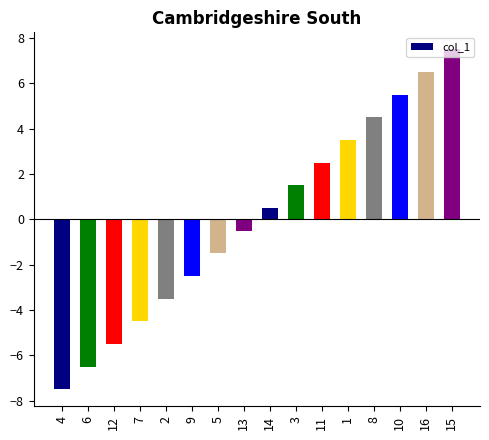

Reading left to right, transcribe all the data shown in this chart.

-7.5	-6.5	-5.5	-4.5	-3.5	-2.5	-1.5	-0.5	0.5	1.5	2.5	3.5	4.5	5.5	6.5	7.5